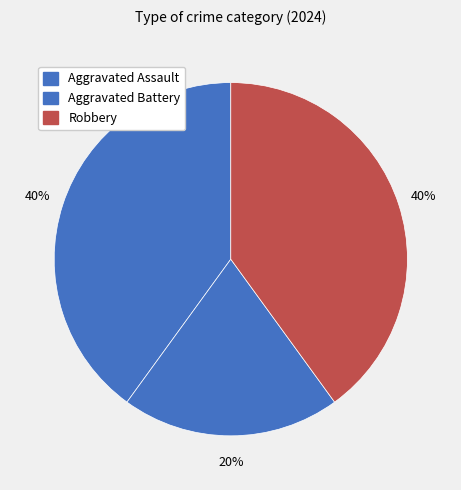

Is Aggravated Assault the majority of the pie?

No